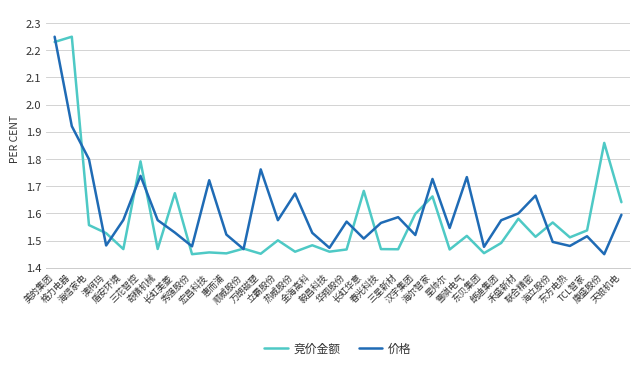

Where do 竞价金额 and 价格 first cross each other?

美的集团 and 格力电器